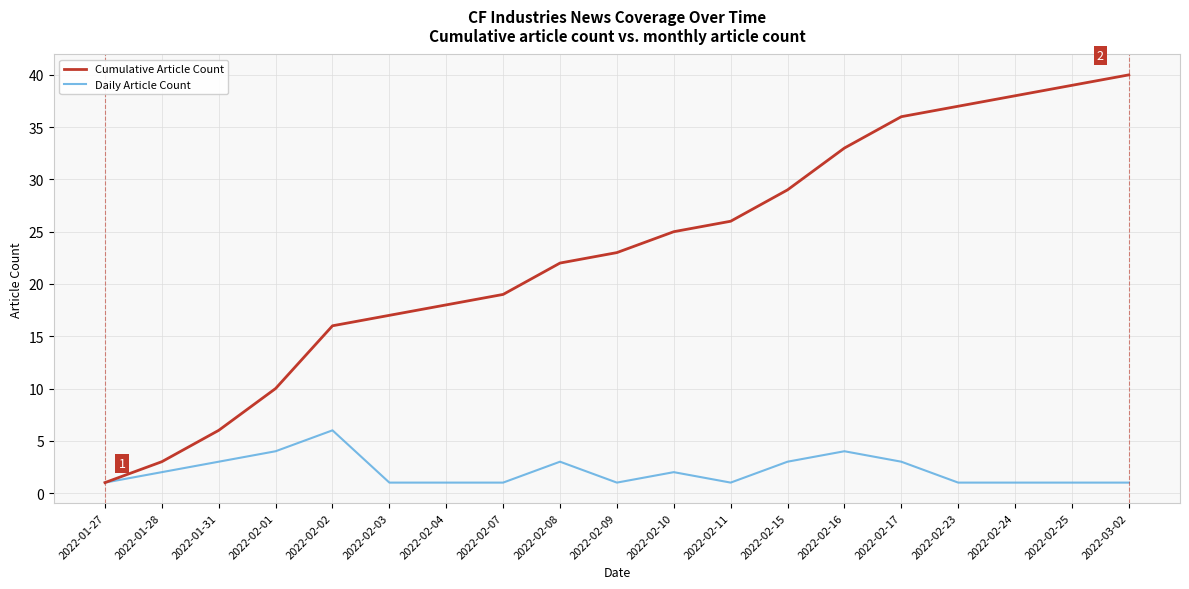

Is it true that Cumulative Article Count equals 66 at 2022-02-25?

False